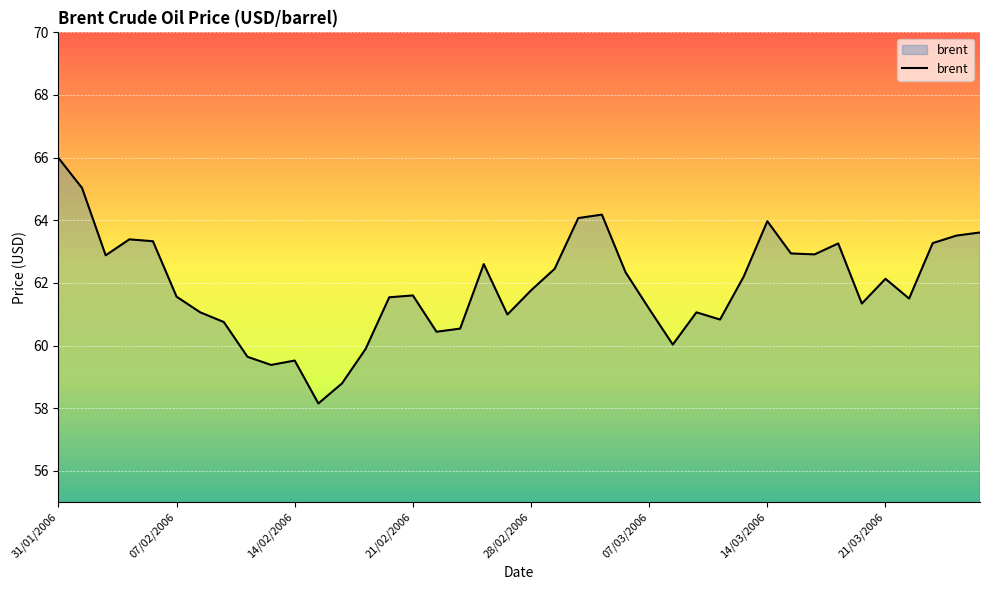

What is the maximum value shown in the chart?

66.0